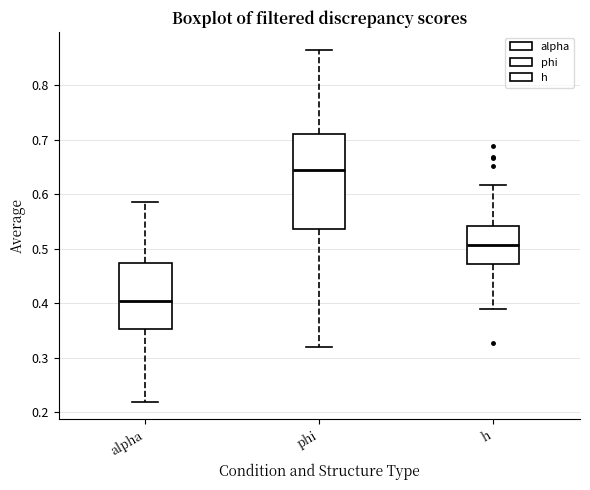

Which box is the tallest, from its lower edge to its upper edge?

phi